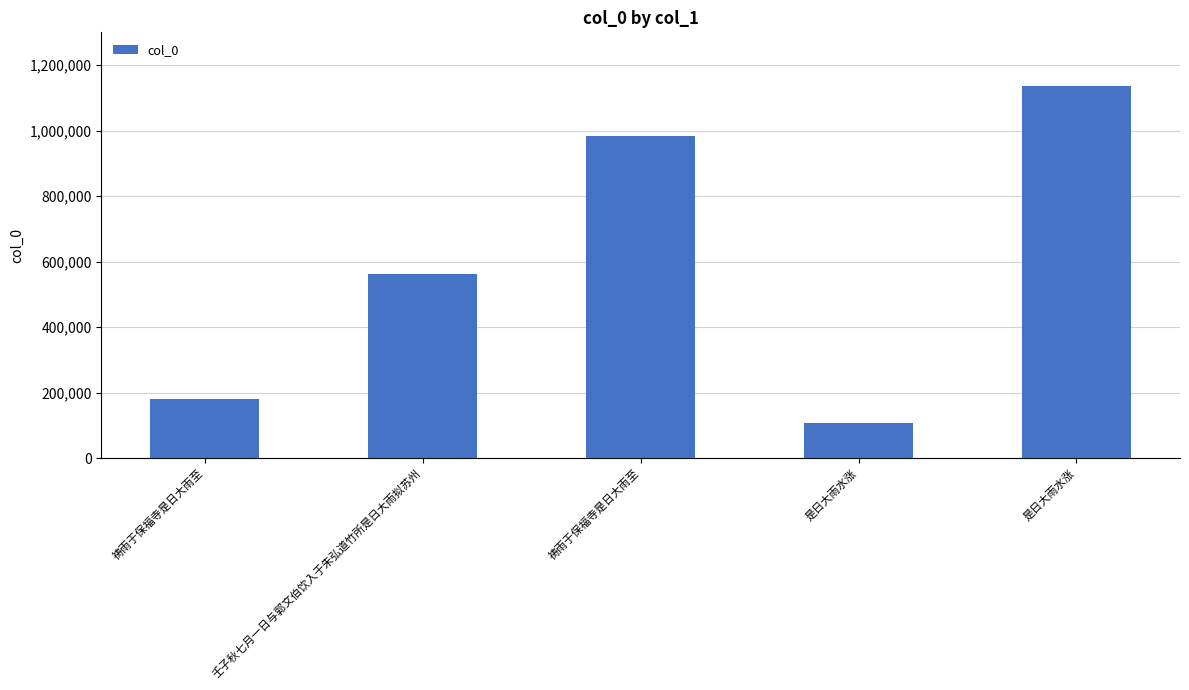

What is the difference between the values at 祷雨于保福寺是日大雨至 and 是日大雨水涨?

875973